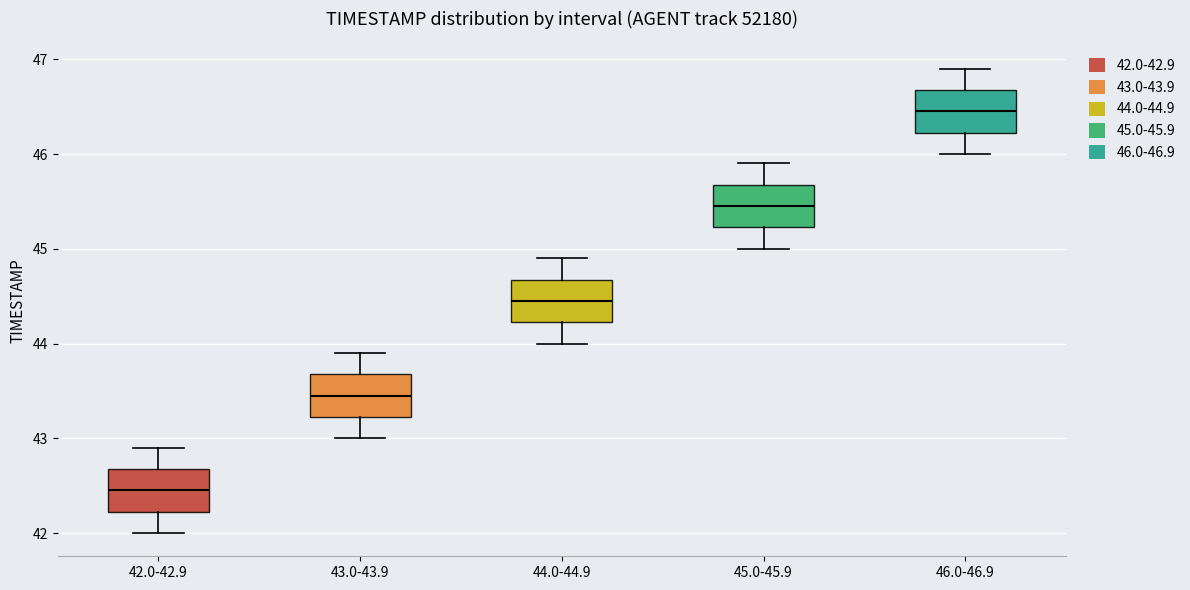

Where does the median line of the box for 42.0-42.9 sit on the y-axis? The values are not printed on the chart, so give them approximately, as read against the axis.

42.5